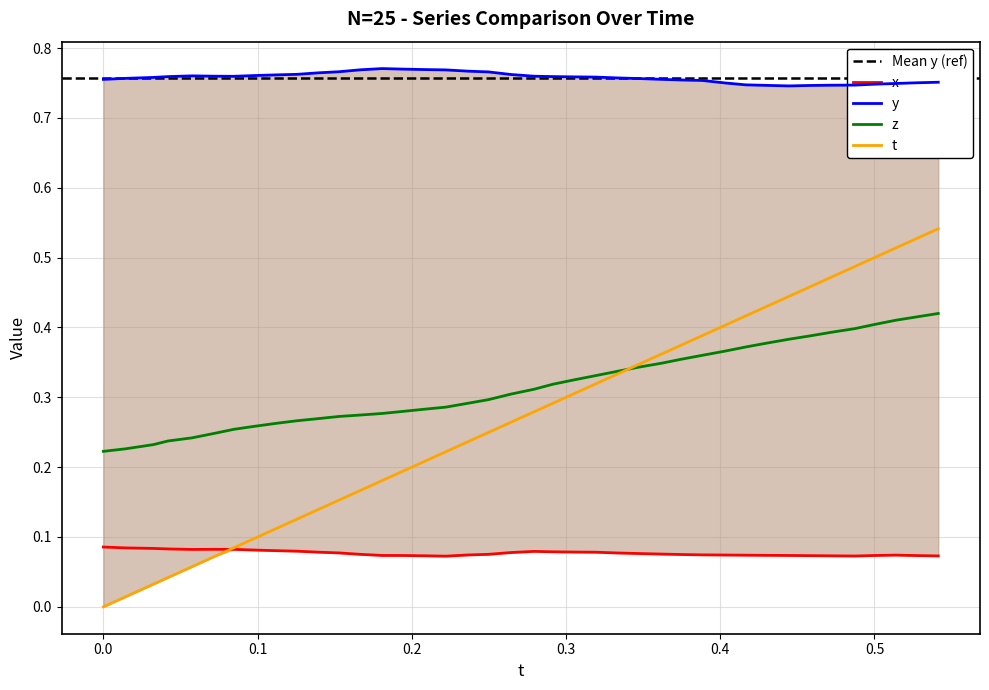

What is the lowest value of the x series?

0.1